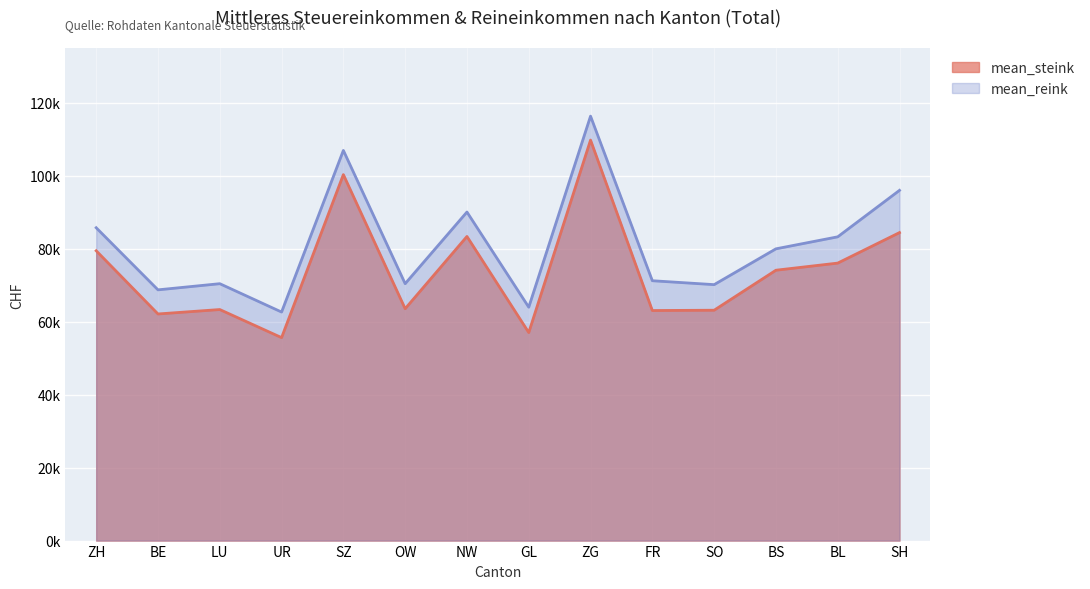

Between BL and FR, which is larger?

BL